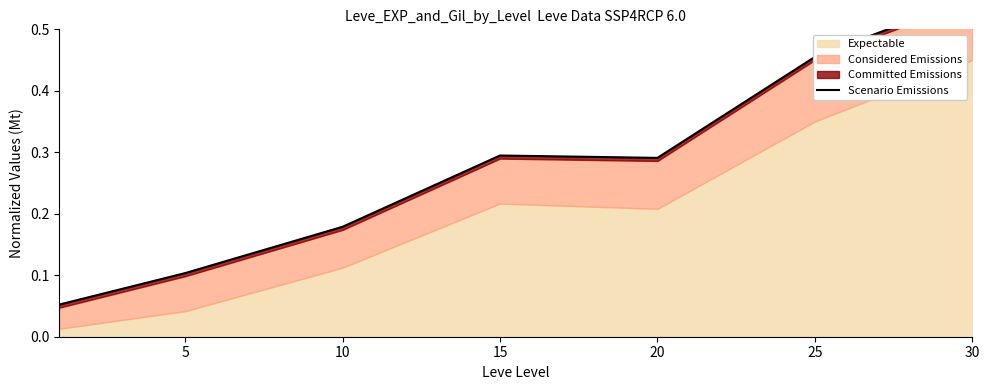

What is the maximum value shown in the chart?

0.6